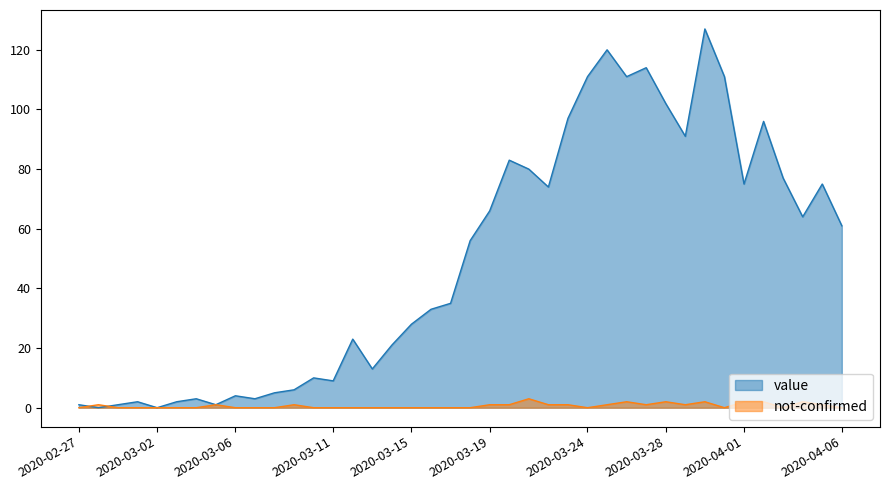

Between 2020-03-17 and 2020-02-27, which is larger?

2020-03-17